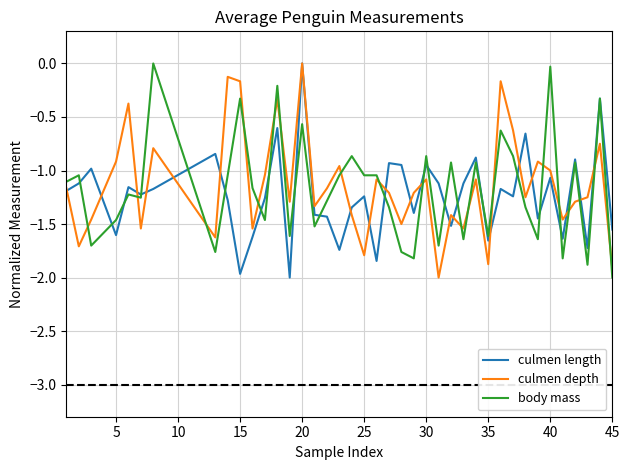

Which series ends up on top after the final intersection of culmen length and culmen depth?

culmen length